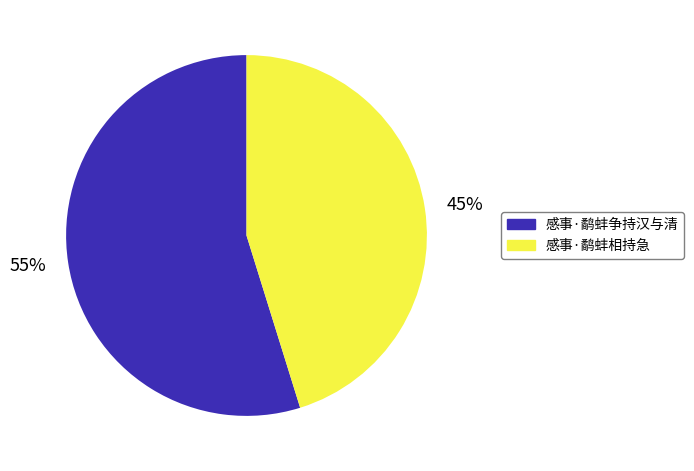

To the nearest percent, what is the average slice percentage?

50%